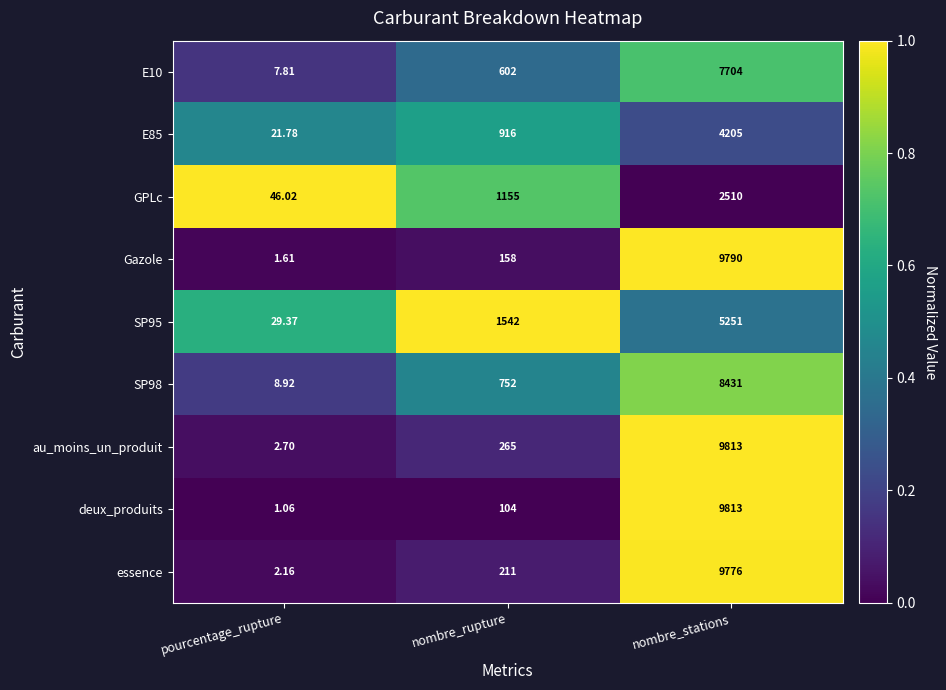

Which series has the largest range (max minus min)?

deux_produits